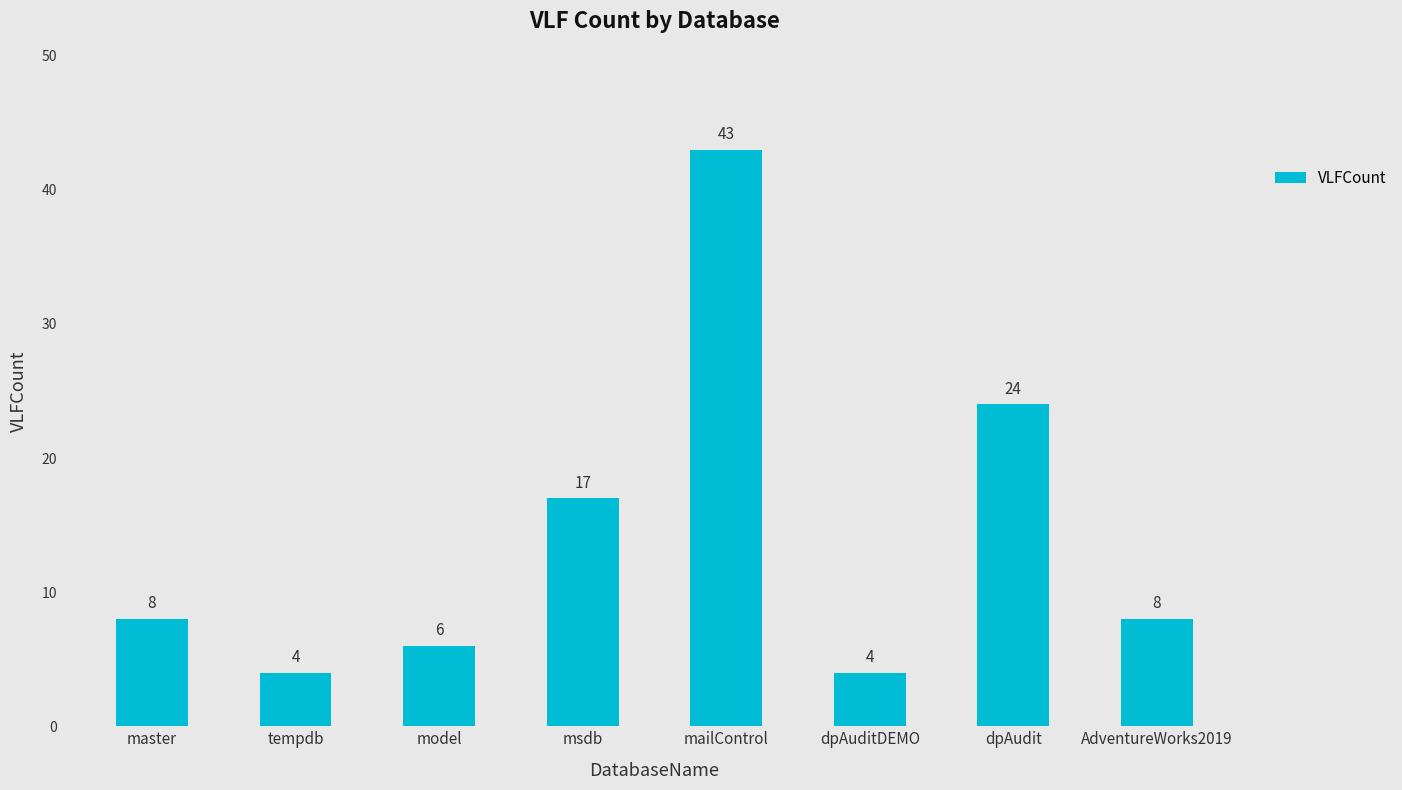

What is the change in value from tempdb to dpAudit?

+20